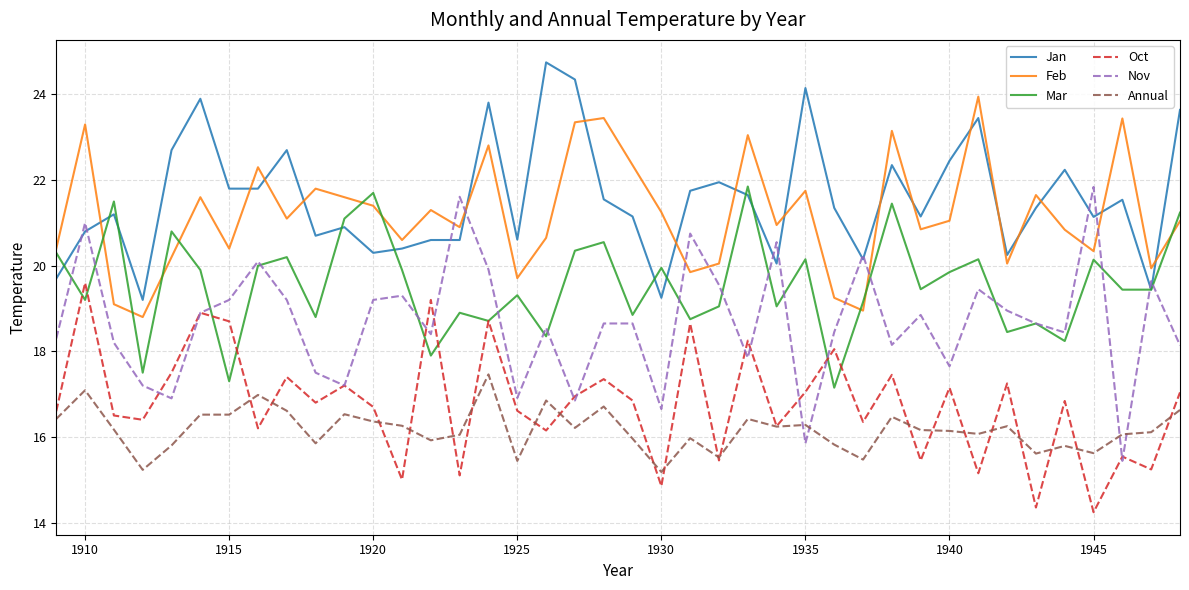

True or false: Feb and Oct cross at least once.

False